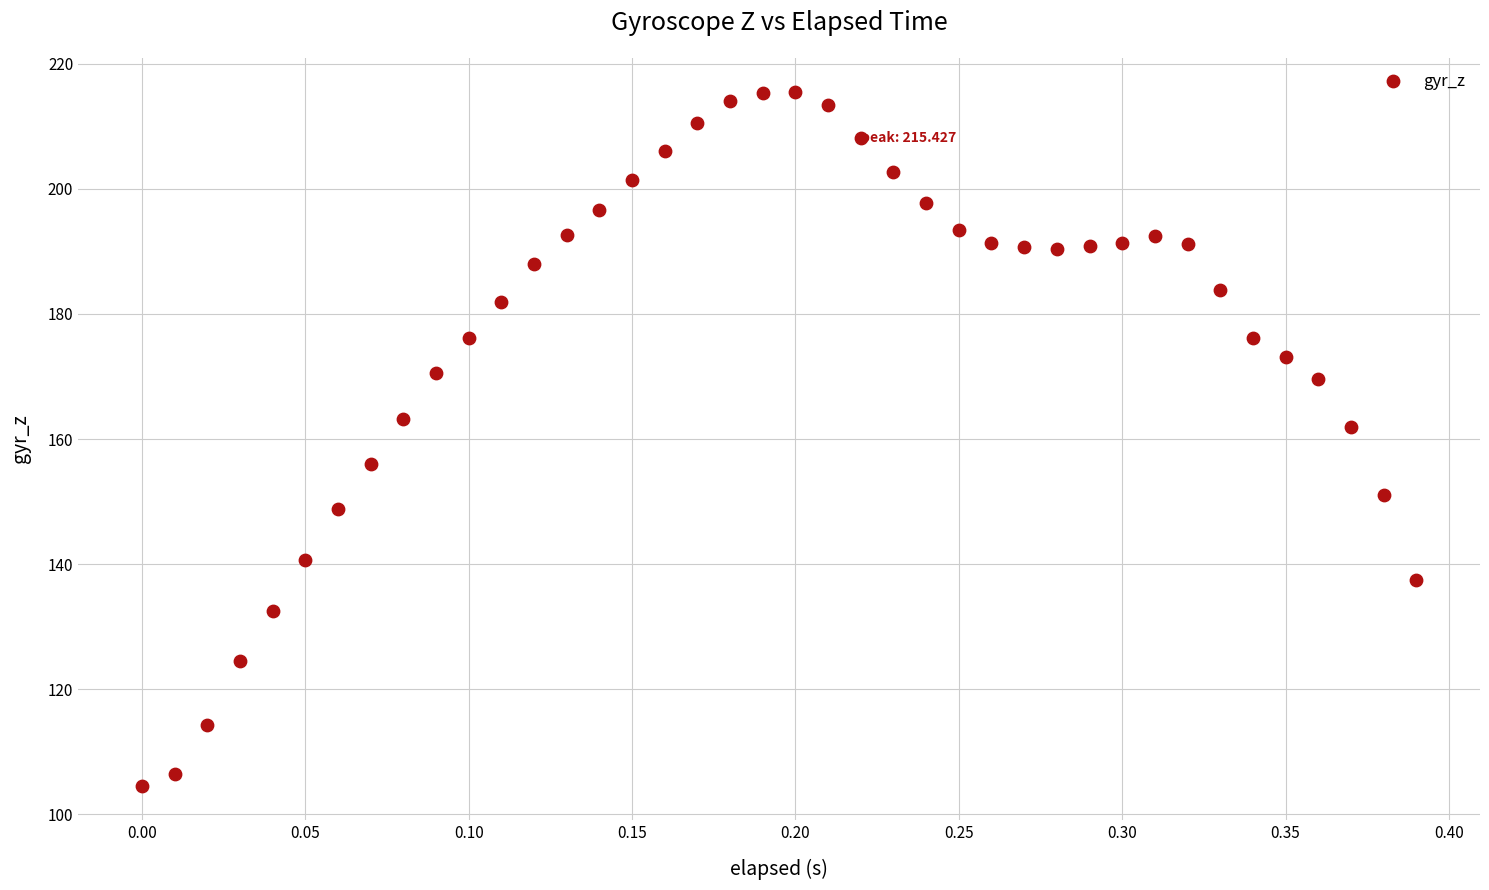

What is the range of X values (max minus min)?

0.4